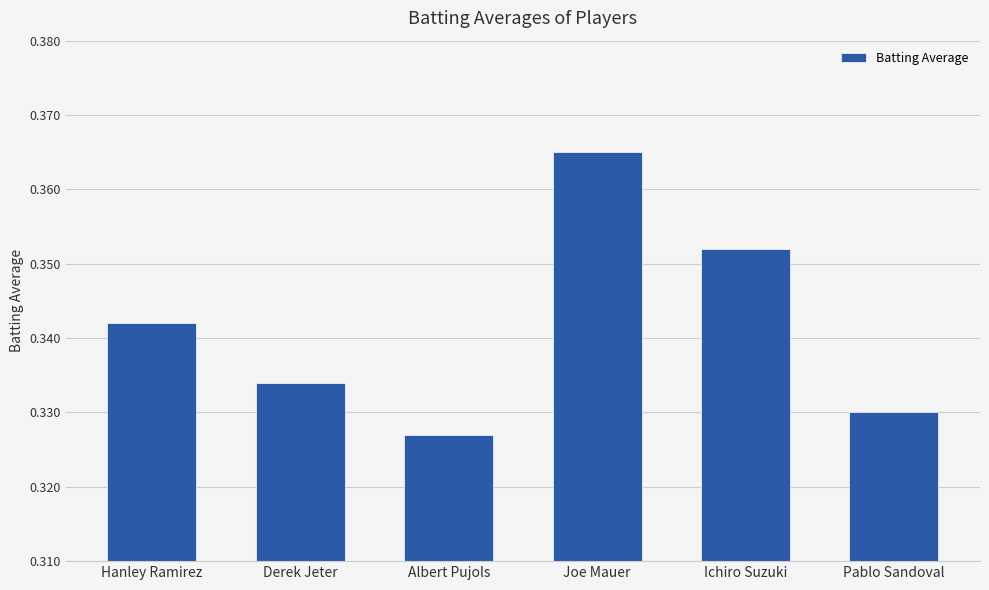

Rank the categories by value from lowest to highest.

Albert Pujols, Pablo Sandoval, Derek Jeter, Hanley Ramirez, Ichiro Suzuki, Joe Mauer